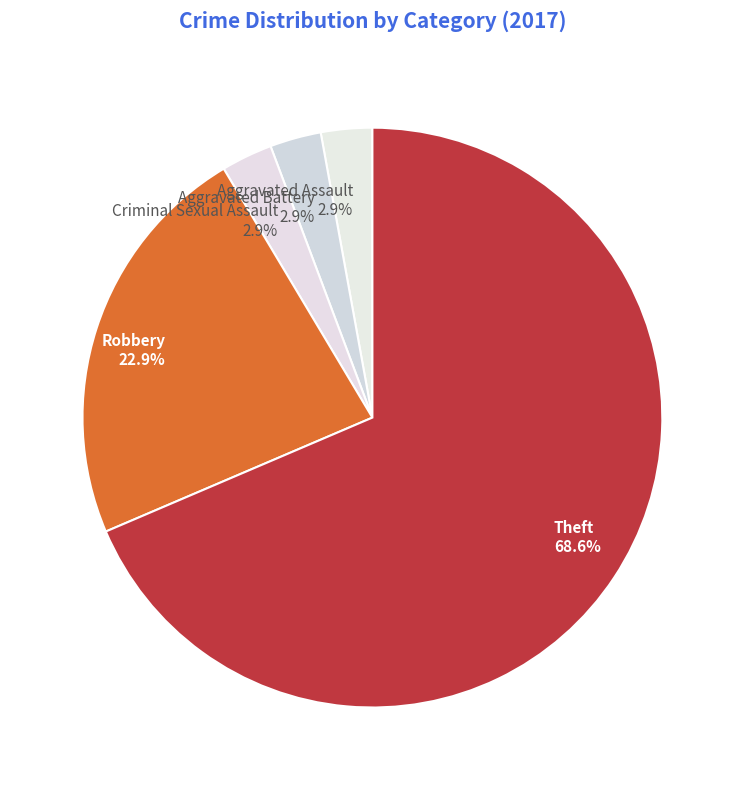

What is the majority slice?

Theft 68.6%